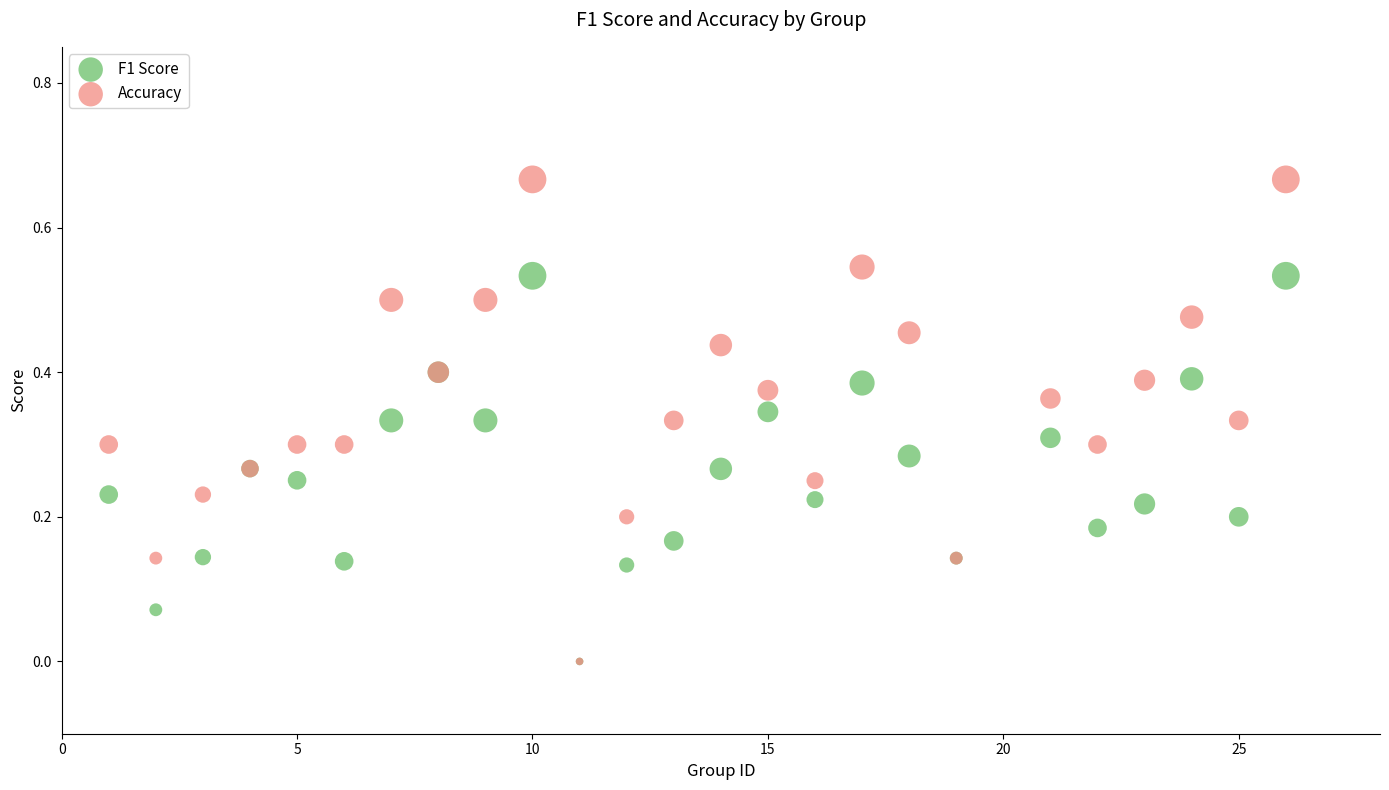

Which series reaches the maximum Y coordinate?

Accuracy